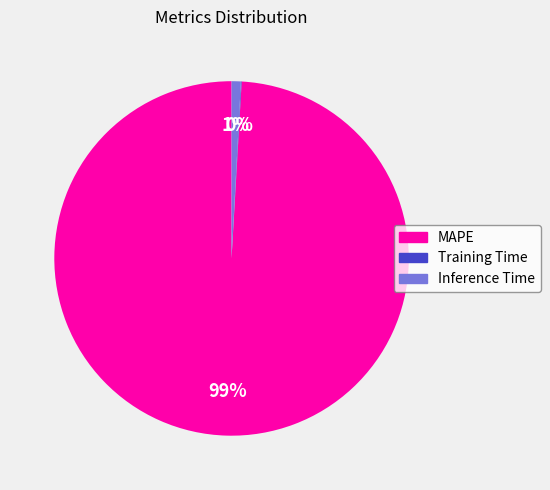

Is the sum of MAPE and Inference Time greater than half?

Yes